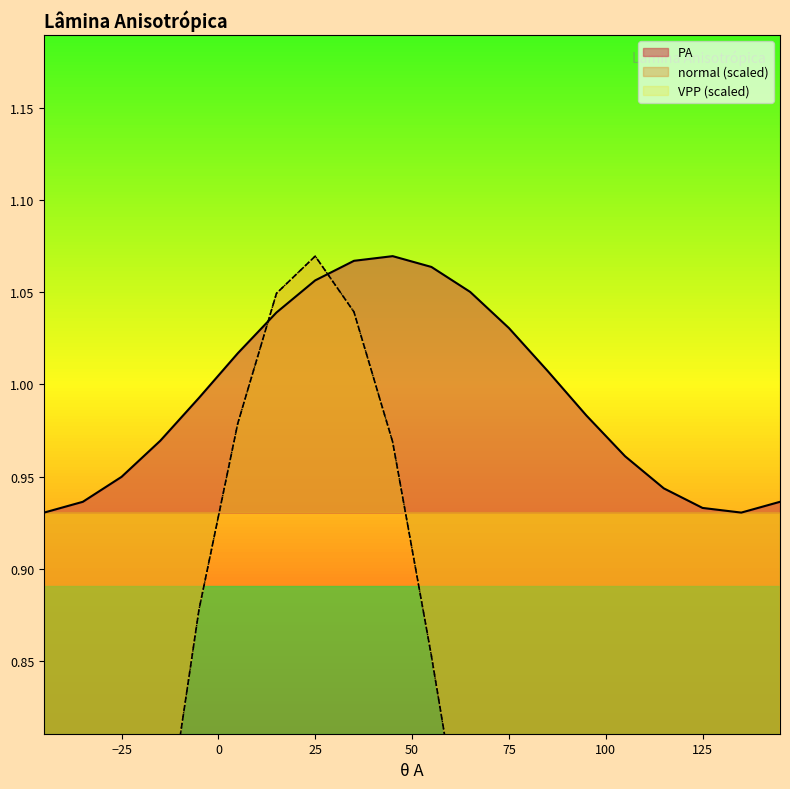

List the labels in order of PA value, smallest first.

-45, 135, 125, -35, 145, 115, -25, 105, -15, 95, -5, 85, 5, 75, 15, 65, 25, 55, 35, 45